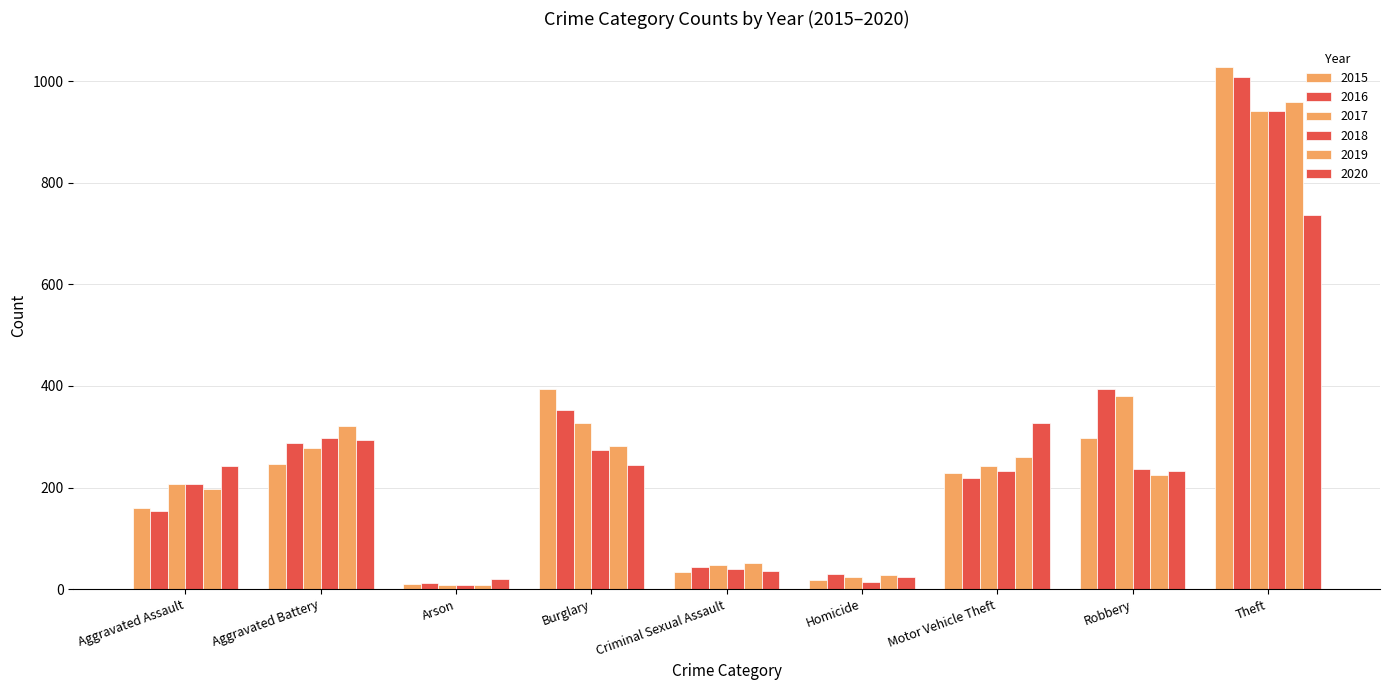

How many data points does each series have?

9